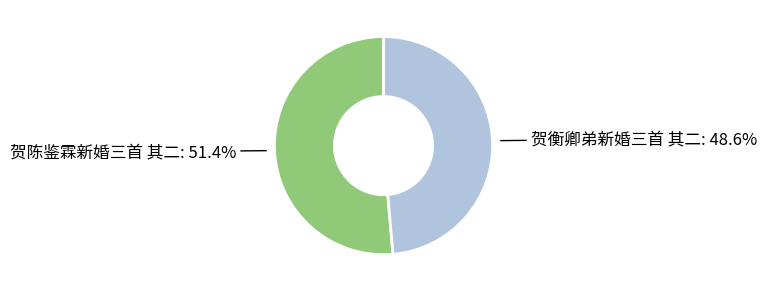

How many slices are in this pie chart?

2